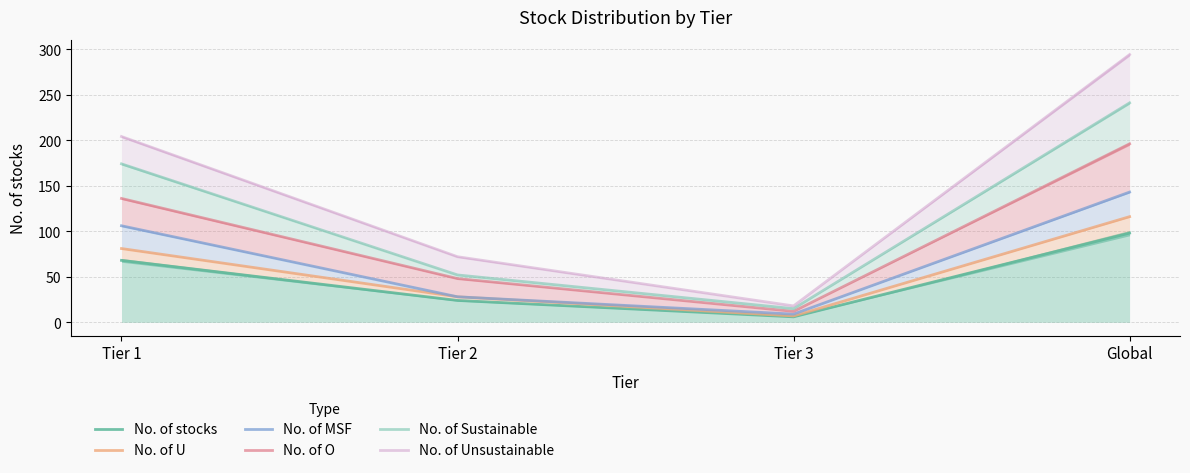

What is the minimum value shown in the chart?

6